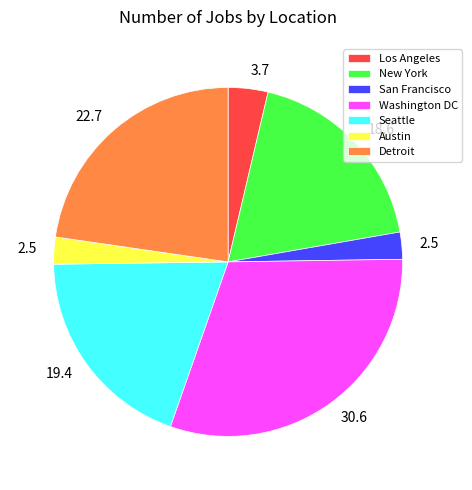

How many segments does this pie chart have?

7